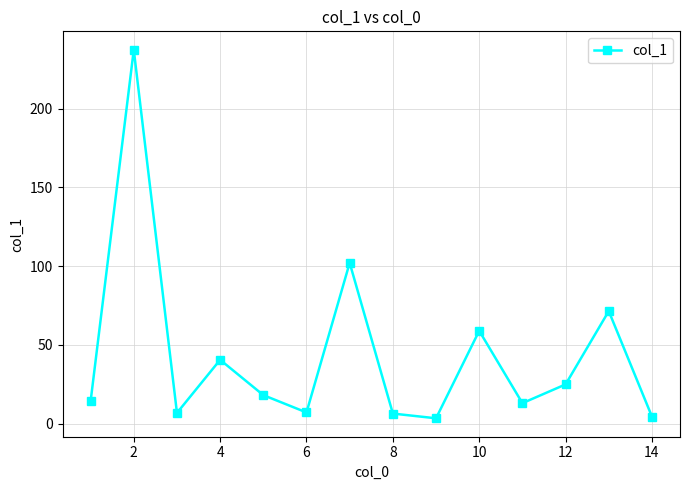

What is the maximum value shown in the chart?

237.3